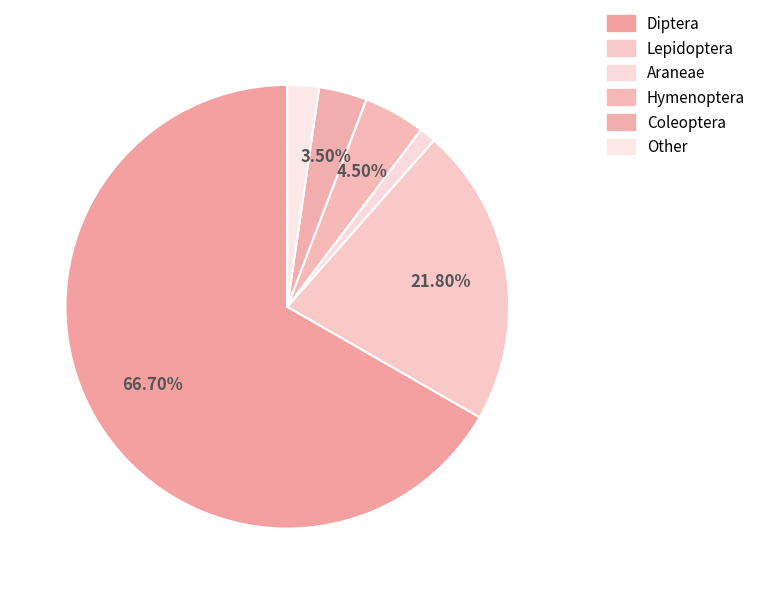

Do Other and Hymenoptera together represent more than half of the pie?

No